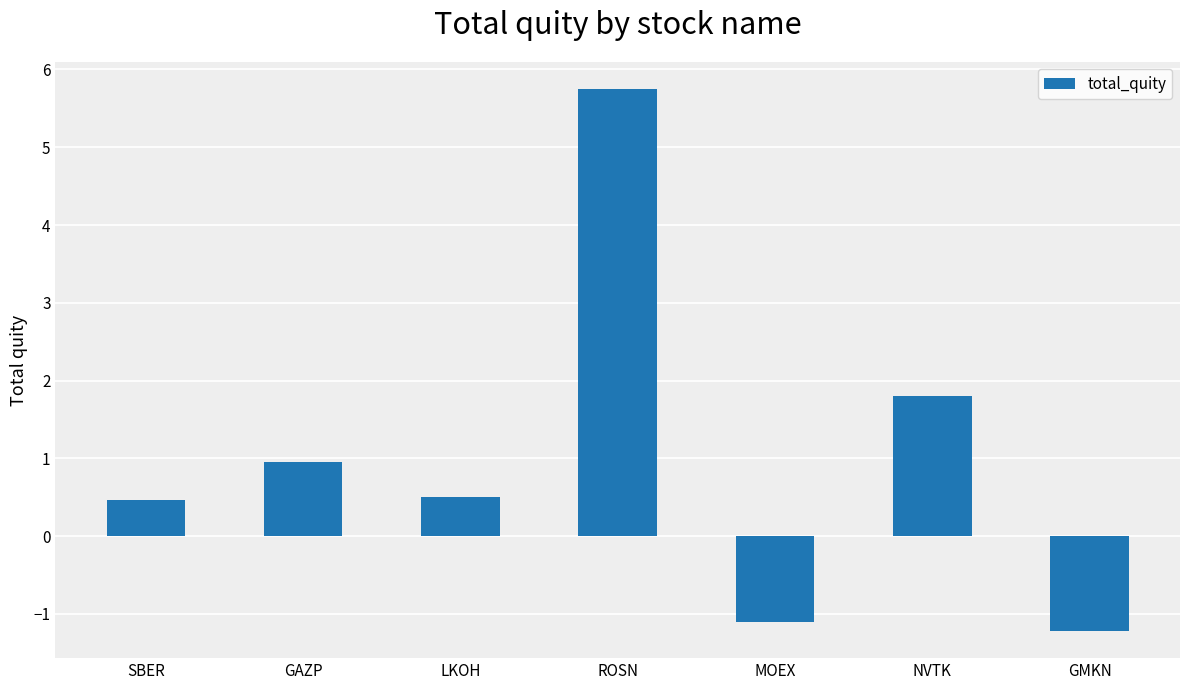

The chart shows a value of 0.2 at SBER. True or false?

False